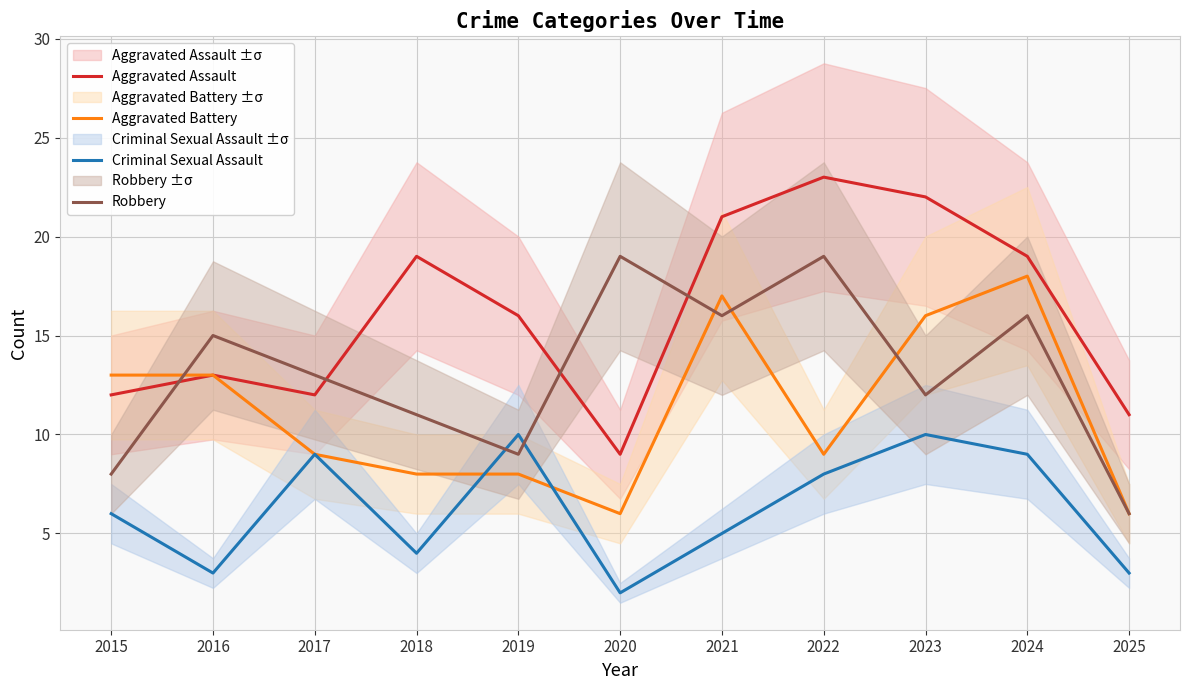

List the series in order of their peak value, lowest first.

Criminal Sexual Assault, Aggravated Battery, Robbery, Aggravated Assault